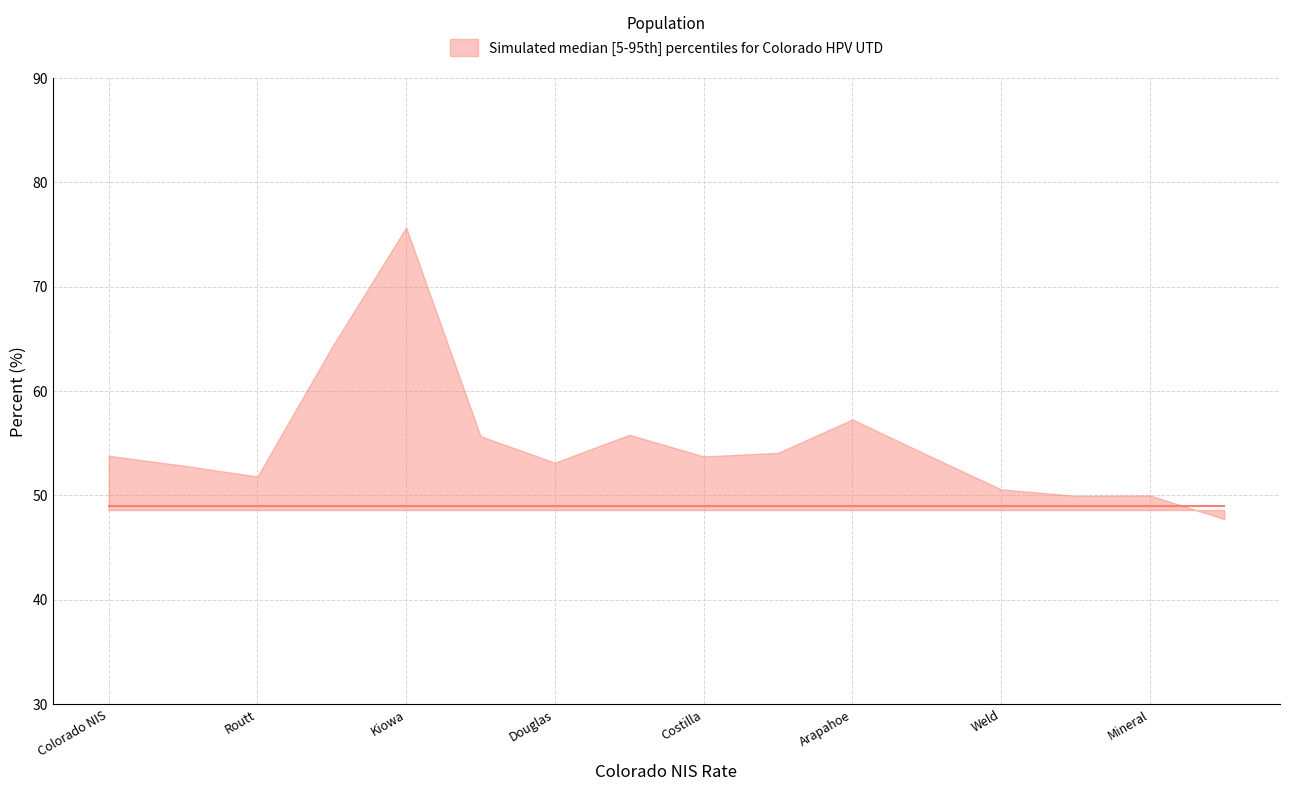

Which has a higher value, Weld or Routt?

Routt